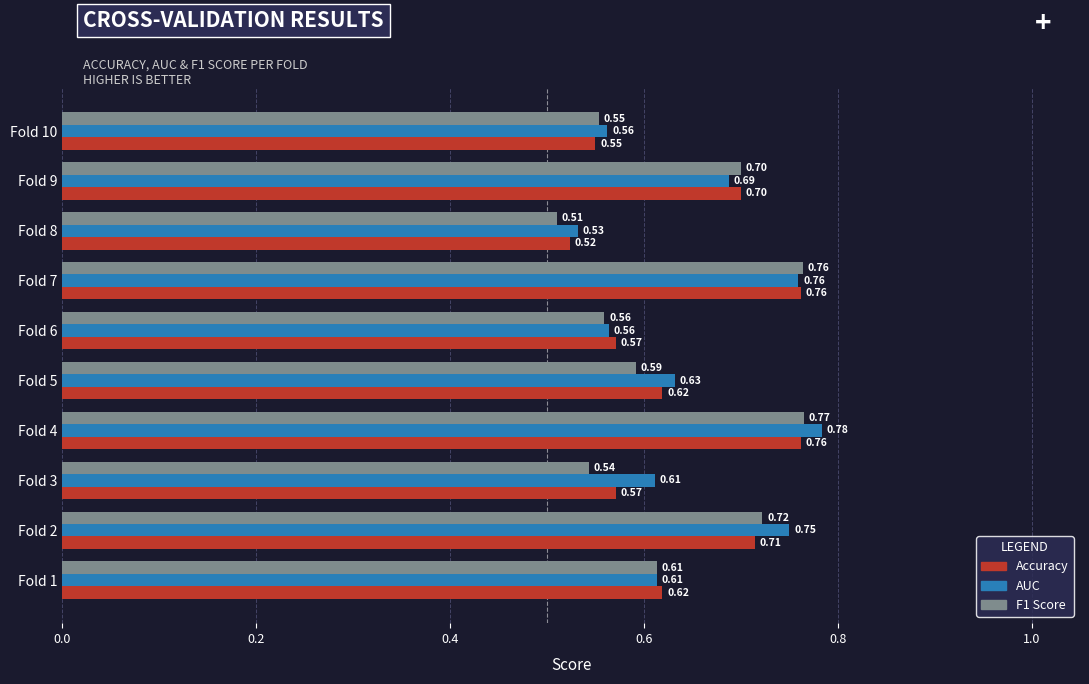

Which series has the largest range (max minus min)?

F1 Score